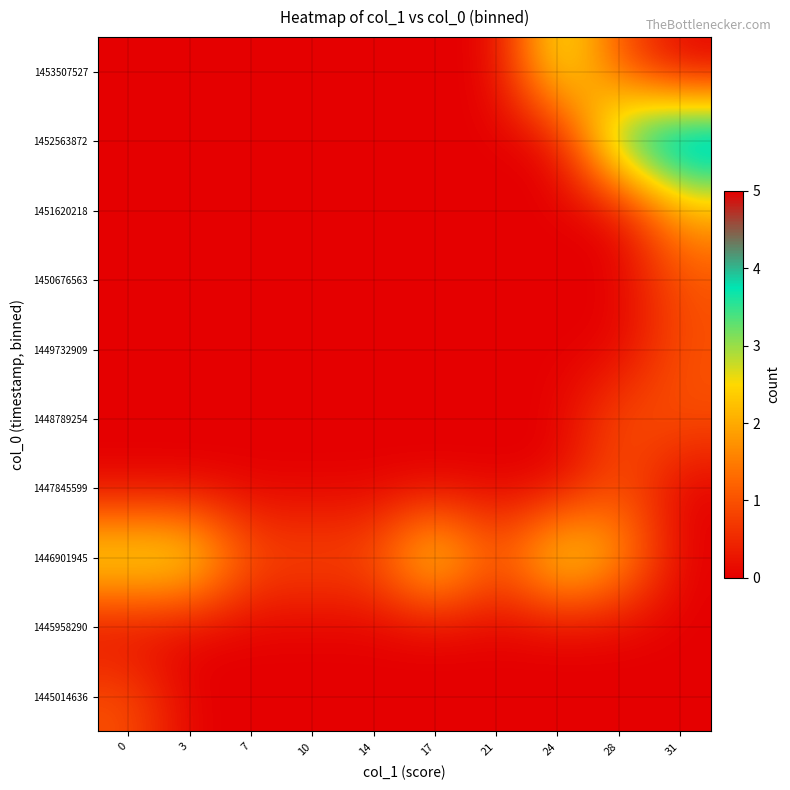

Reading right to left, what are all the values shown in this chart?

1445014636: 31=0	28=0	24=0	21=0	17=0	14=0	10=0	7=0	3=0	0=1
1445958290: 31=0	28=0	24=0	21=0	17=0	14=0	10=0	7=0	3=0	0=0
1446901945: 31=0	28=2	24=3	21=1	17=3	14=1	10=1	7=1	3=3	0=3
1447845599: 31=0	28=1	24=0	21=0	17=0	14=0	10=0	7=0	3=0	0=0
1448789254: 31=1	28=1	24=0	21=0	17=0	14=0	10=0	7=0	3=0	0=0
1449732909: 31=1	28=0	24=0	21=0	17=0	14=0	10=0	7=0	3=0	0=0
1450676563: 31=1	28=0	24=0	21=0	17=0	14=0	10=0	7=0	3=0	0=0
1451620218: 31=2	28=0	24=0	21=0	17=0	14=0	10=0	7=0	3=0	0=0
1452563872: 31=5	28=4	24=0	21=0	17=0	14=0	10=0	7=0	3=0	0=0
1453507527: 31=0	28=1	24=3	21=0	17=0	14=0	10=0	7=0	3=0	0=0